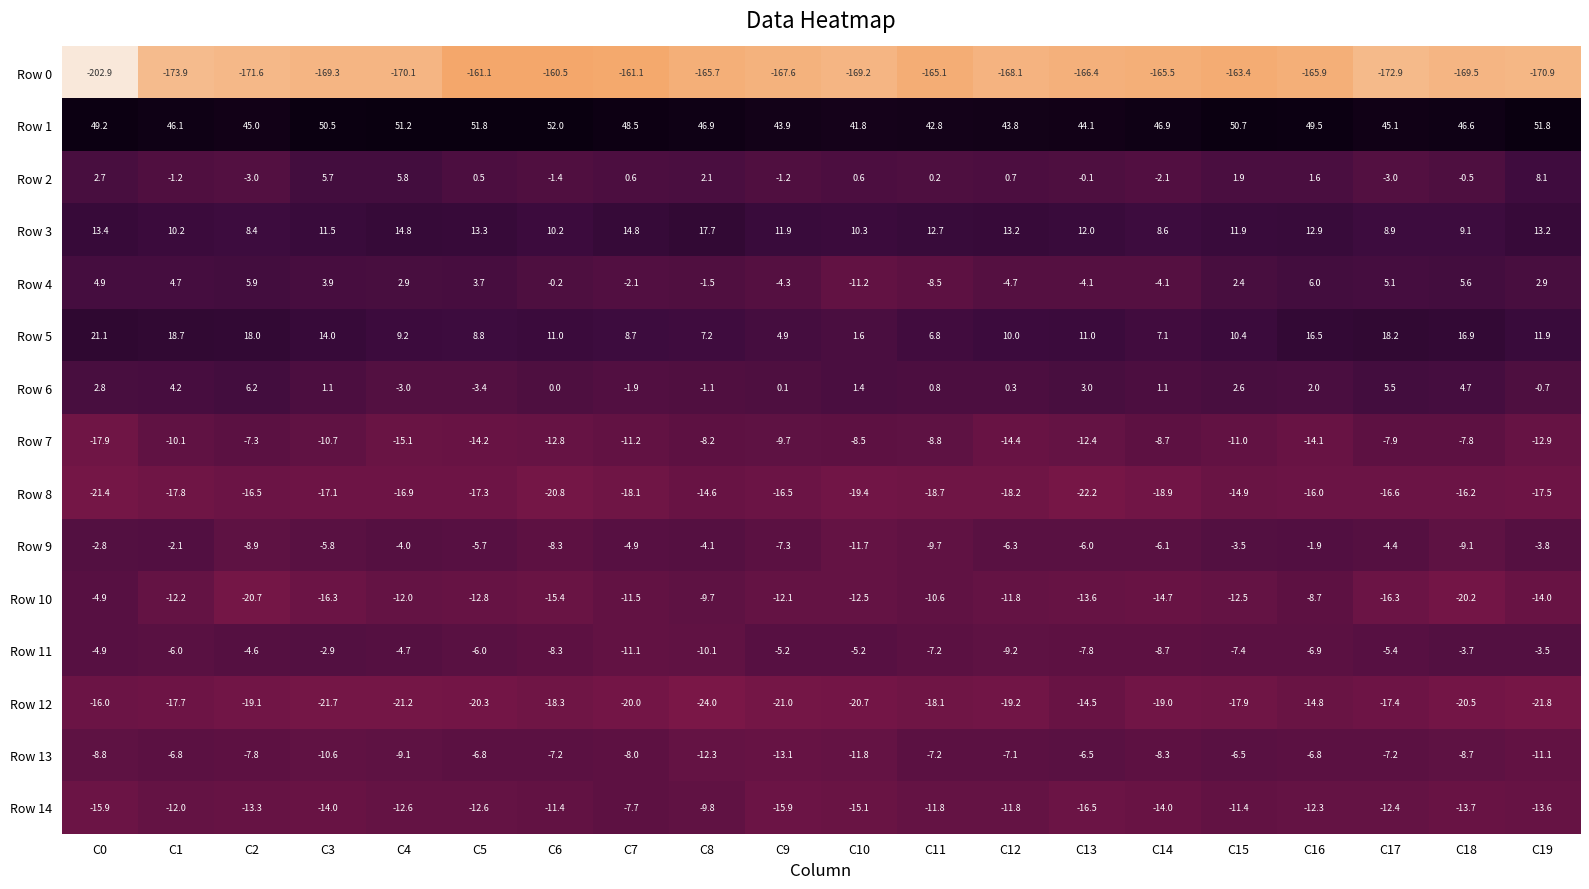

List the series in order of their peak value, highest first.

Row 1, Row 5, Row 3, Row 2, Row 6, Row 4, Row 9, Row 11, Row 10, Row 13, Row 7, Row 14, Row 12, Row 8, Row 0